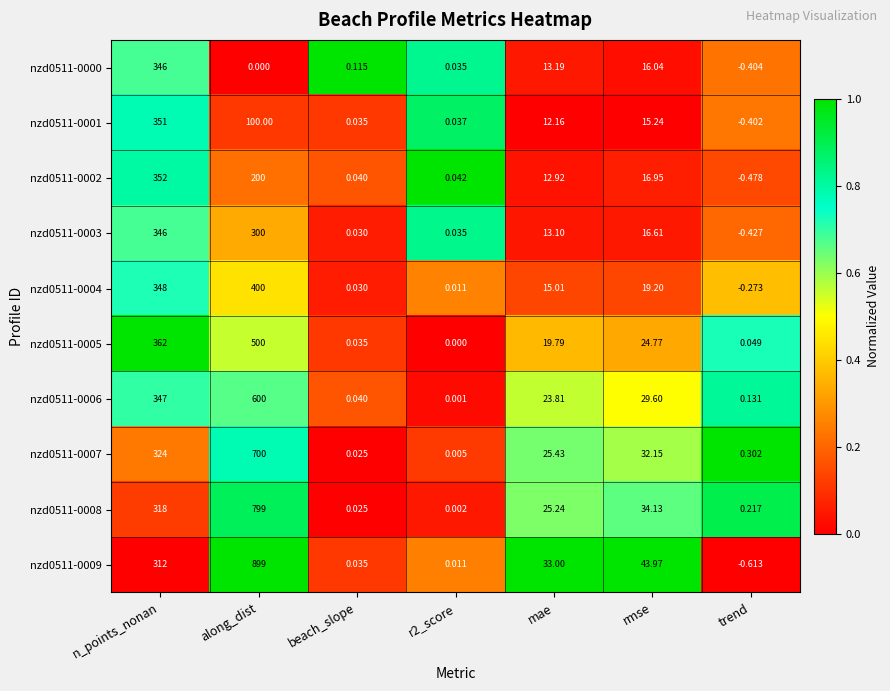

At which label is nzd0511-0002 closest to 175?

along_dist